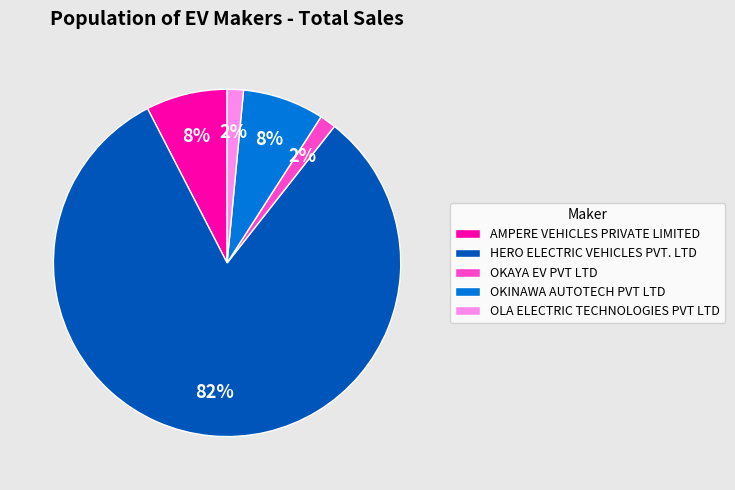

What percentage is the OLA ELECTRIC TECHNOLOGIES PVT LTD slice, to the nearest percent?

2%